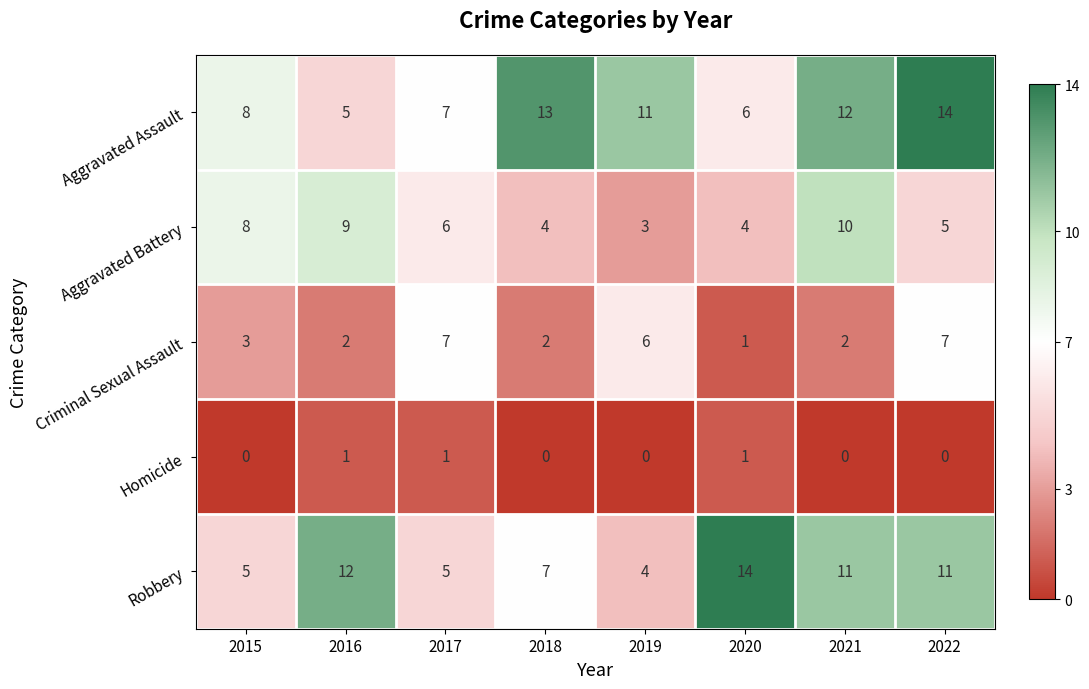

The value of Aggravated Battery at 2021 is 10. True or false?

True